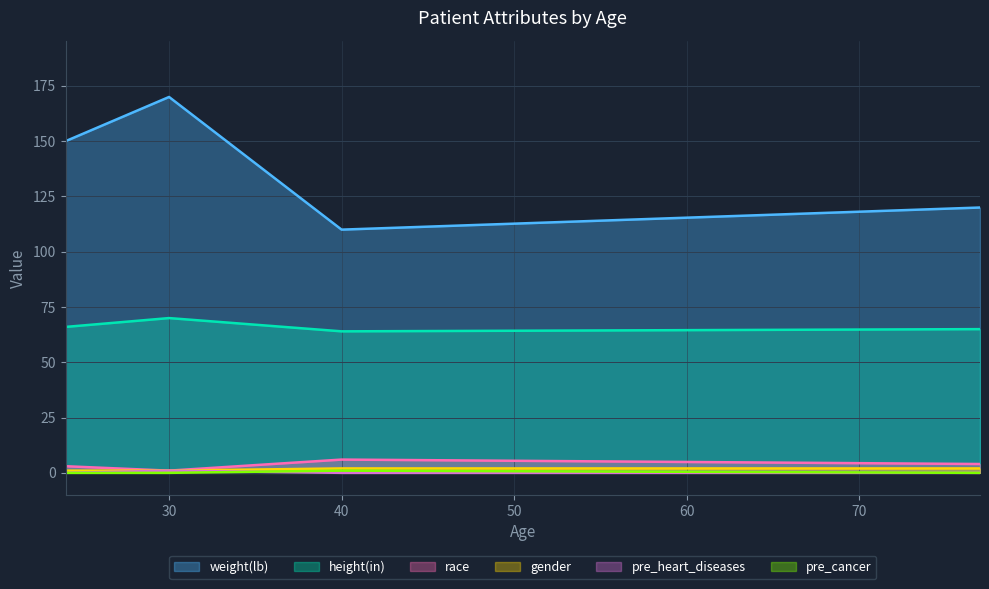

Rank the series by their maximum value, from highest to lowest.

weight(lb), height(in), race, gender, pre_heart_diseases, pre_cancer